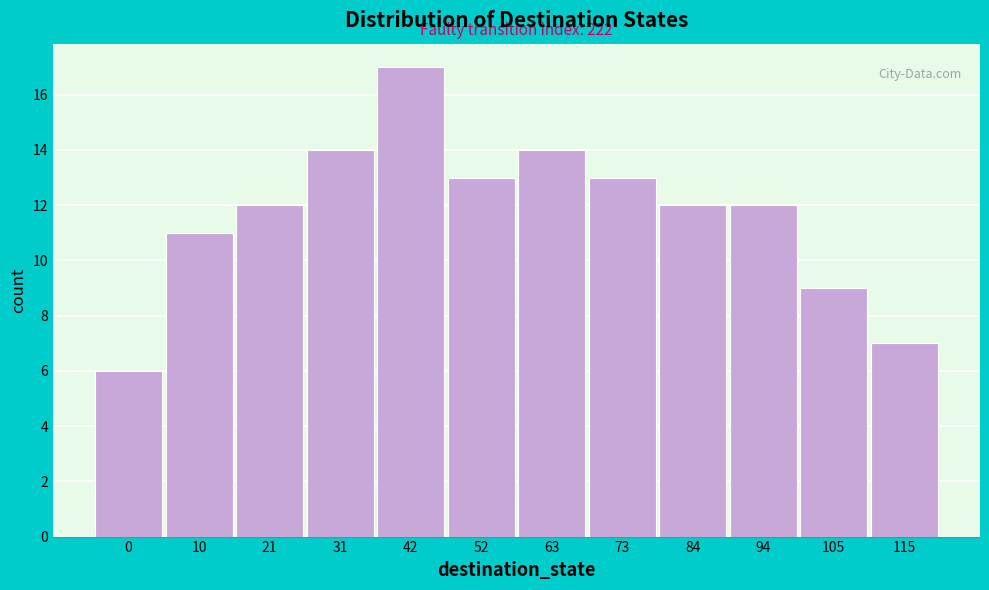

Reading right to left, list all the values displayed in this chart.

7	9	12	12	13	14	13	17	14	12	11	6